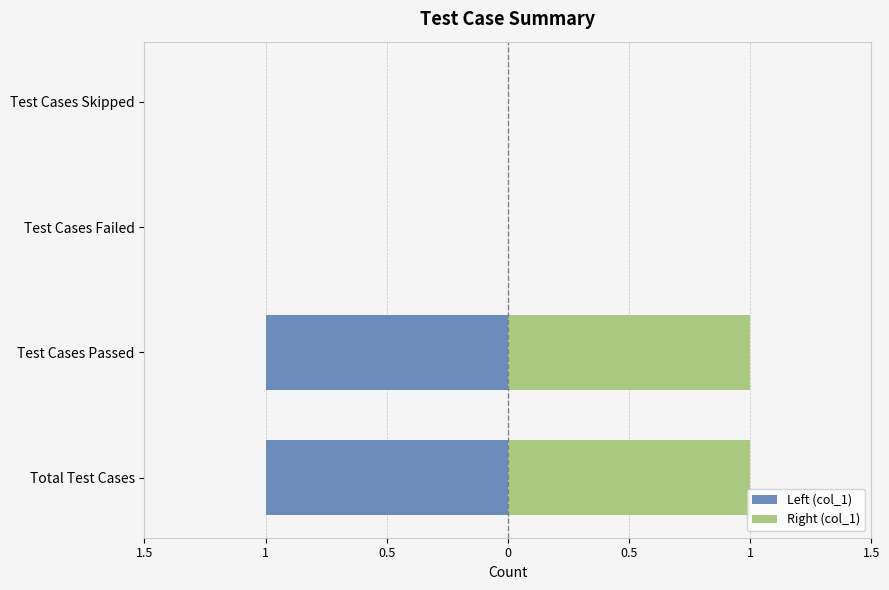

What is the value of the Right (col_1) bar at the 1st from the left?

1